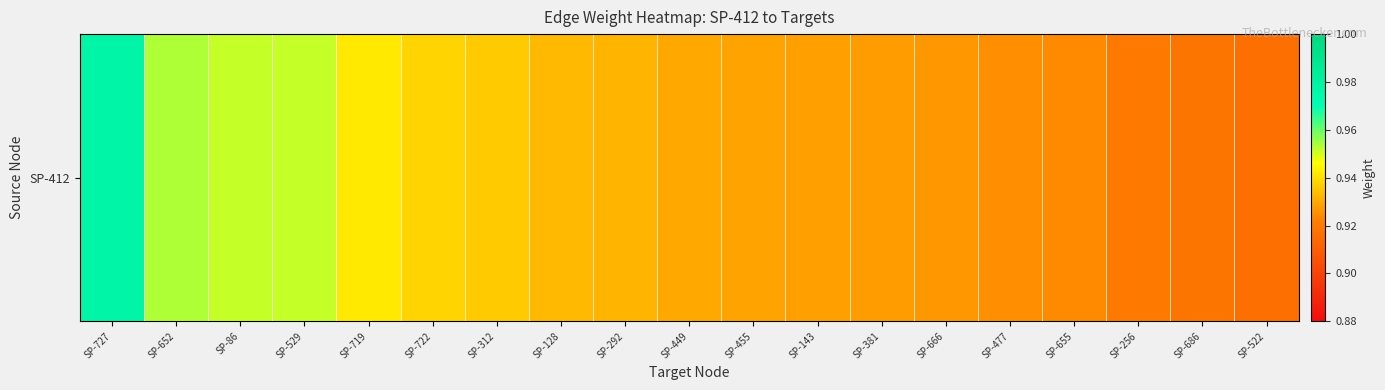

What is the smallest value displayed?

0.9